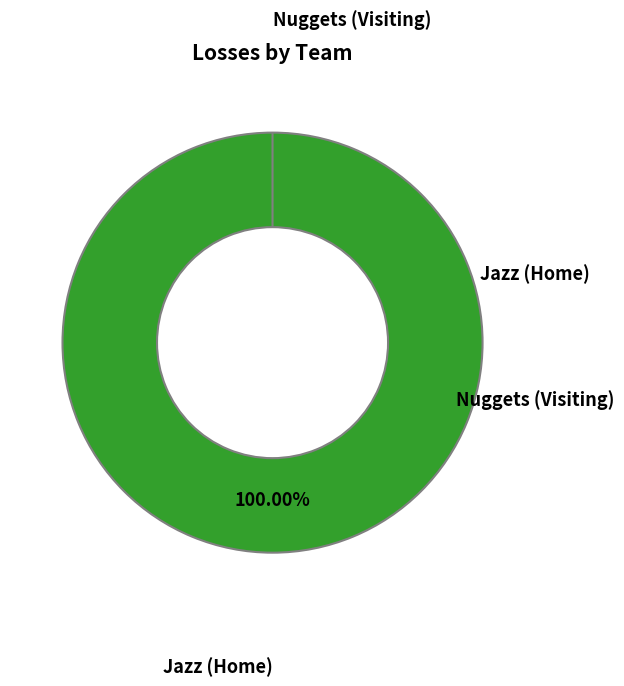

Which slice is the smallest?

Nuggets (Visiting)